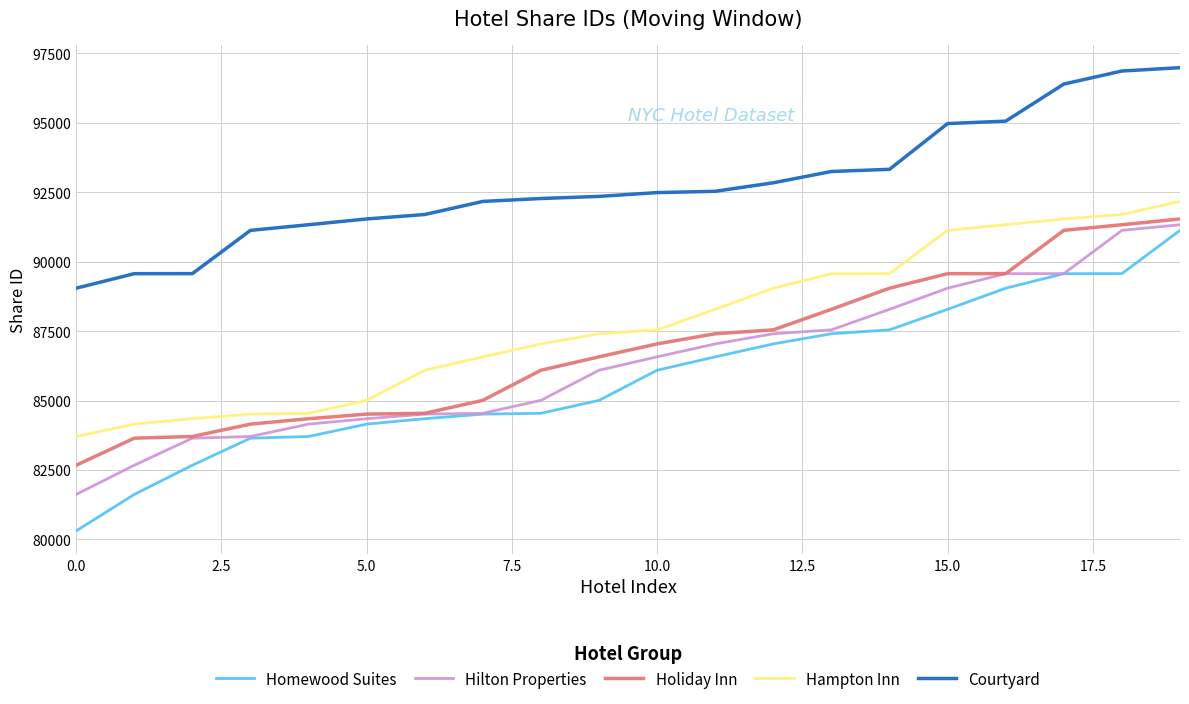

How many lines are shown in the chart?

5